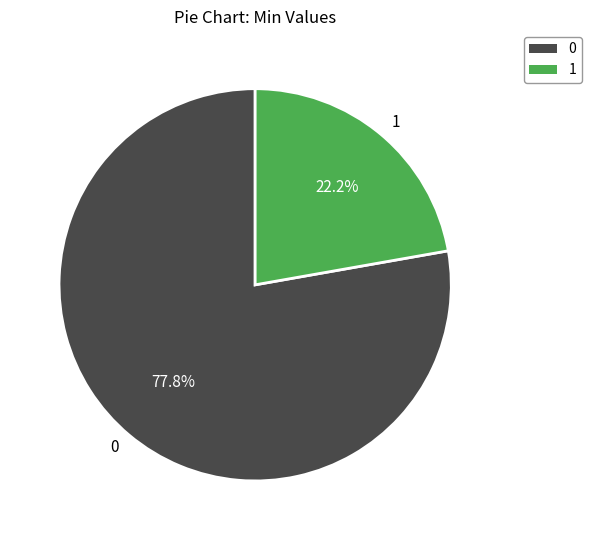

Which category has the smallest portion of the pie?

1